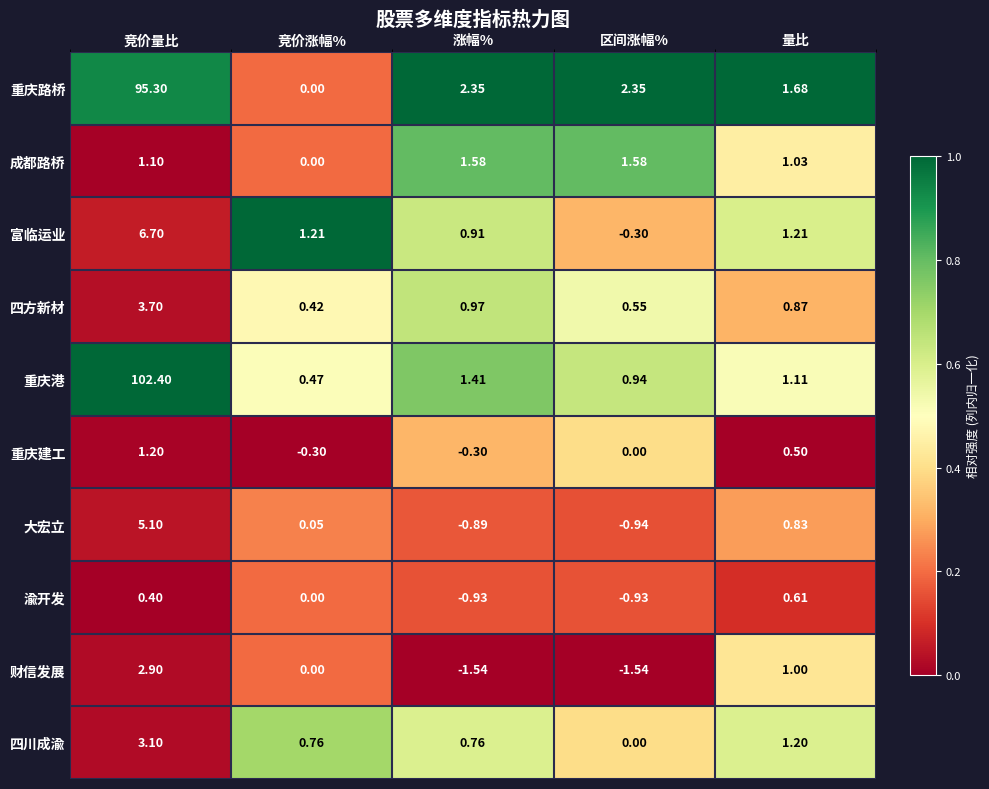

Rank the series by their maximum value, from highest to lowest.

重庆港, 重庆路桥, 富临运业, 大宏立, 四方新材, 四川成渝, 财信发展, 成都路桥, 重庆建工, 渝开发